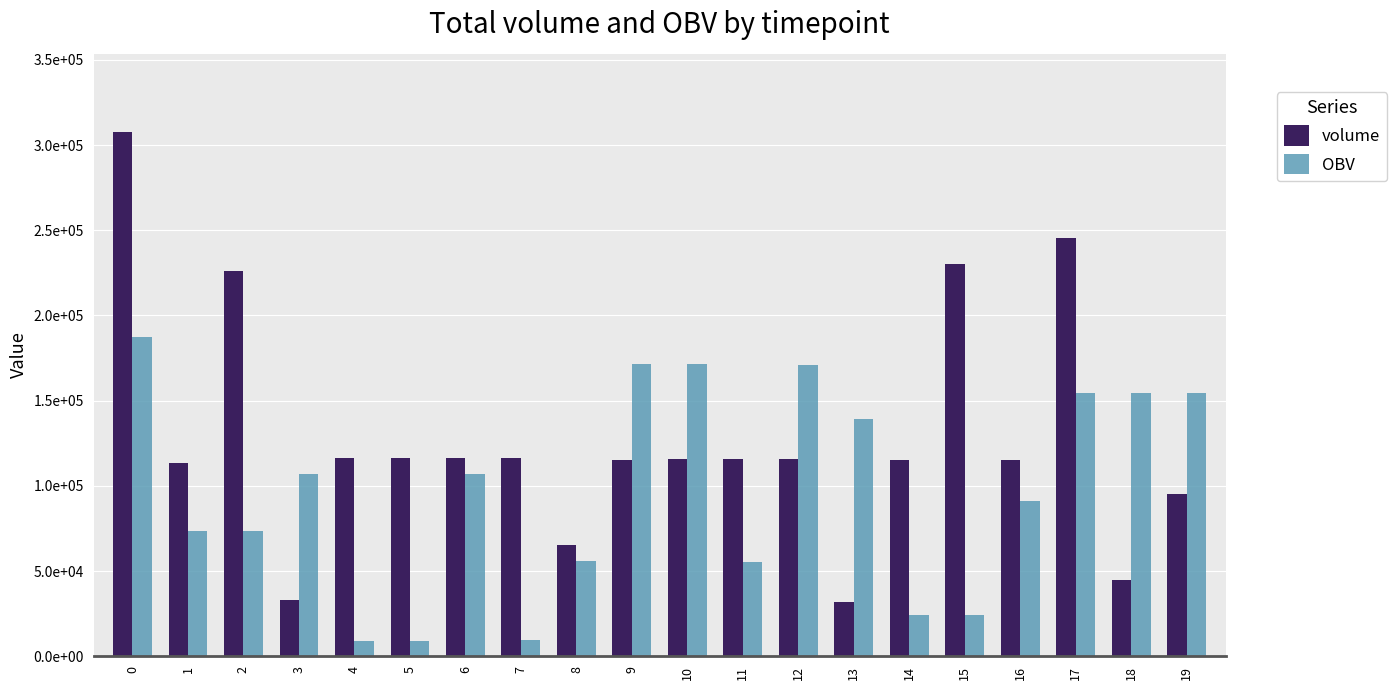

Are the bars grouped side by side (vs. stacked)?

Yes